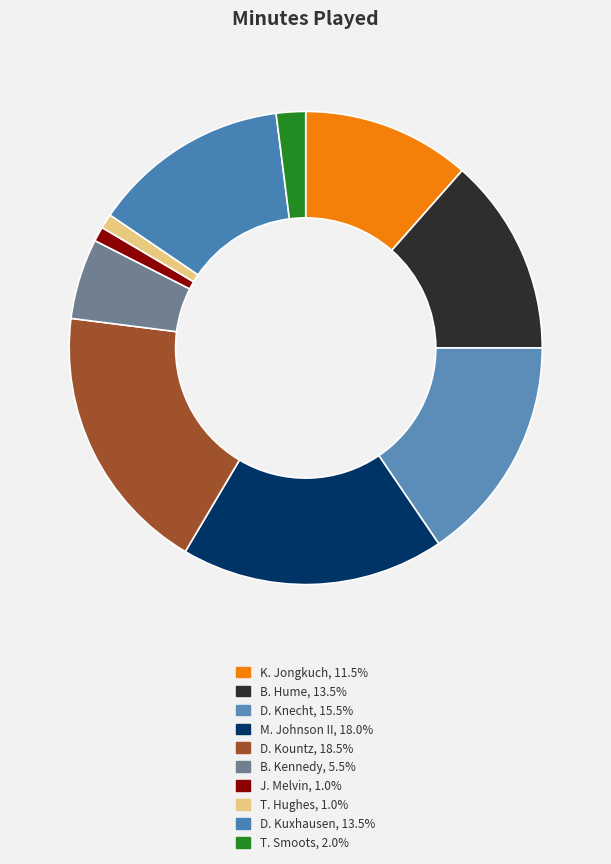

To the nearest percent, what portion does J. Melvin represent?

1%